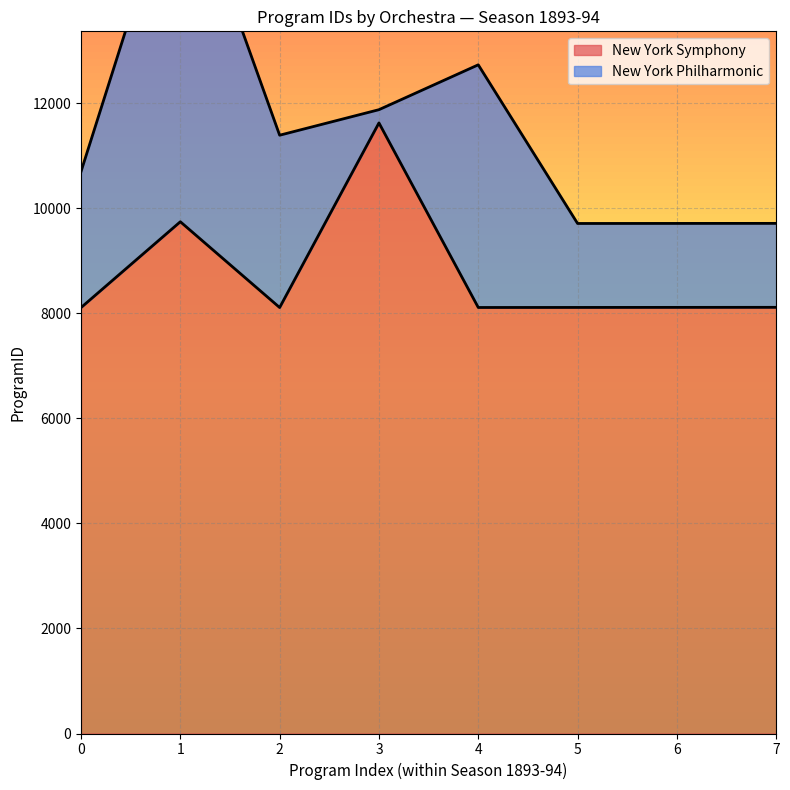

Between 5 and 2, which is larger?

5